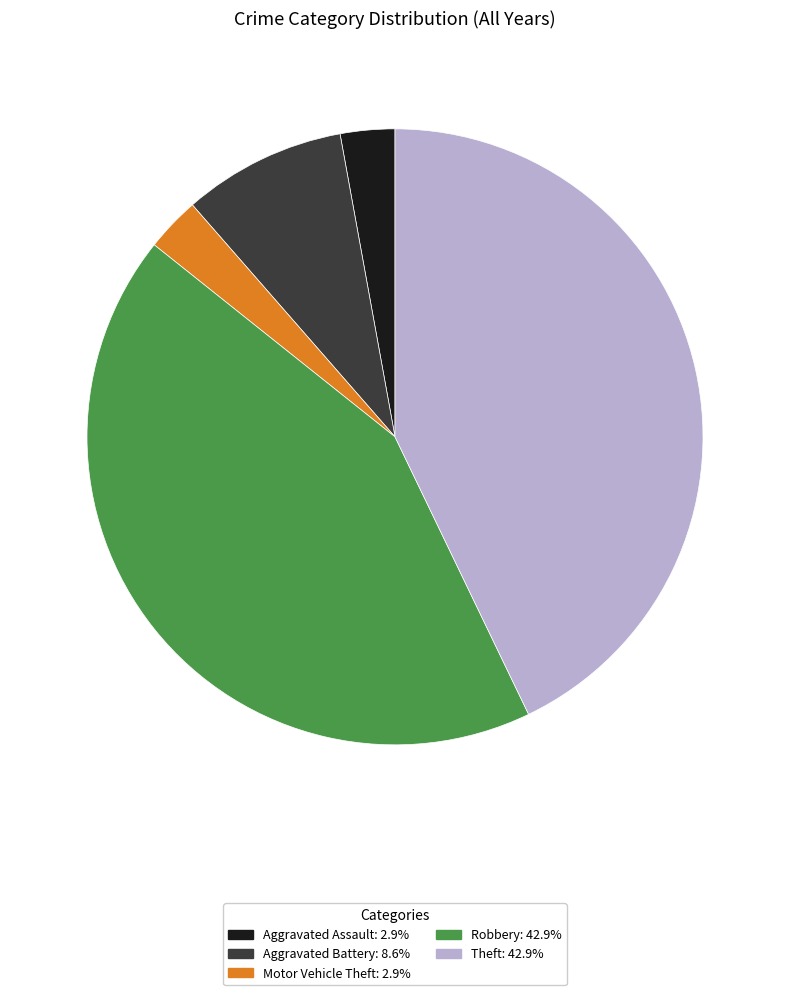

How many slices are in this pie chart?

5